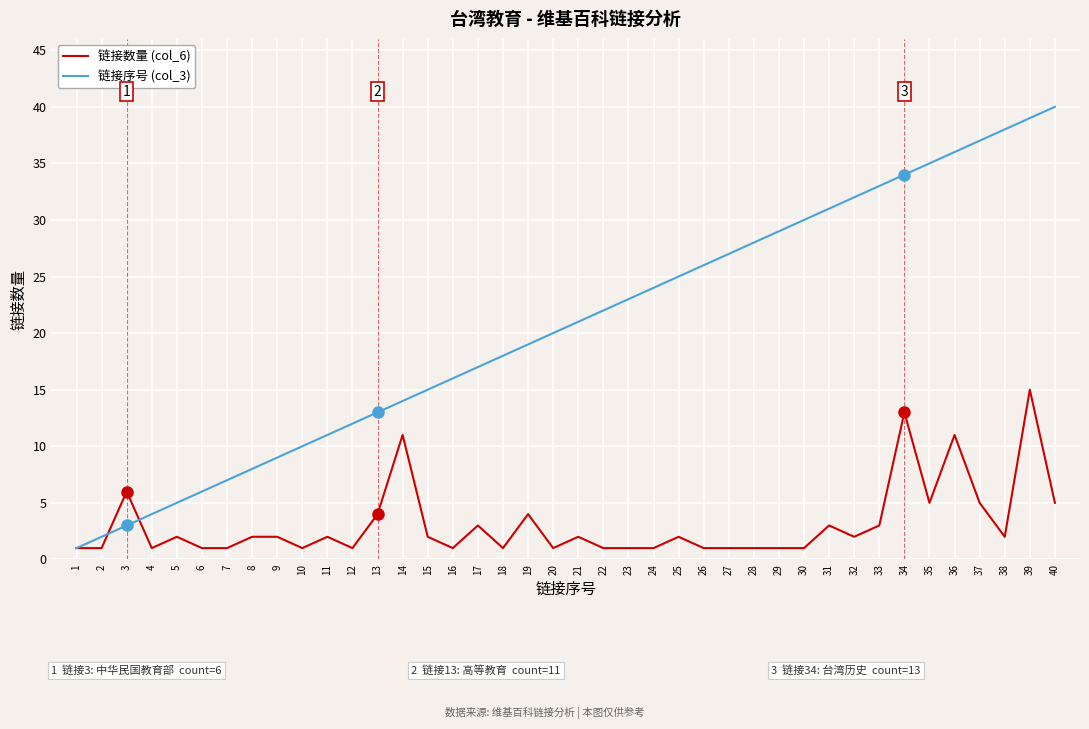

The 链接序号 (col_3) series shows 18 at 18. True or false?

True